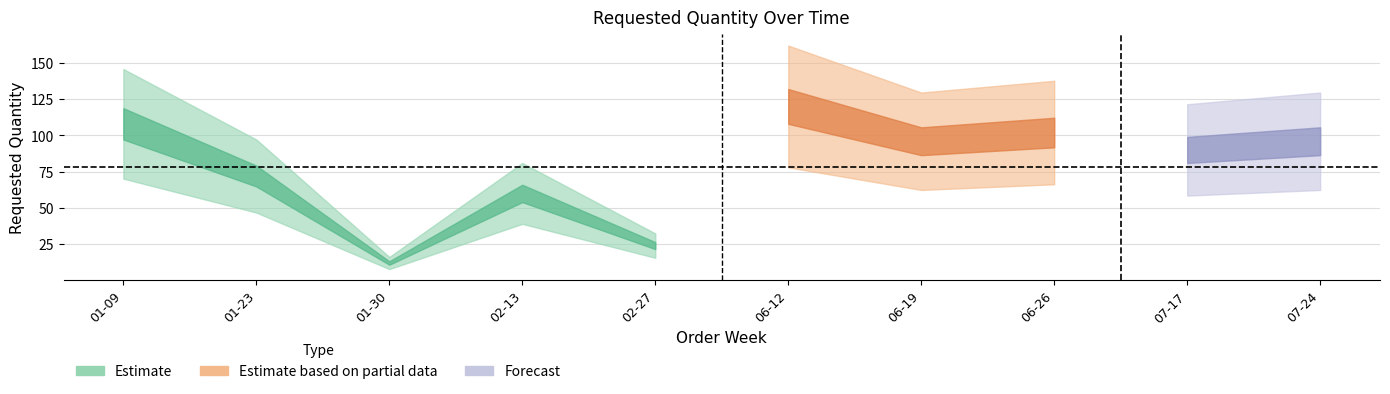

Approximately how many times larger is the value at 2023-07-17 compared to 2023-07-24?

0.9